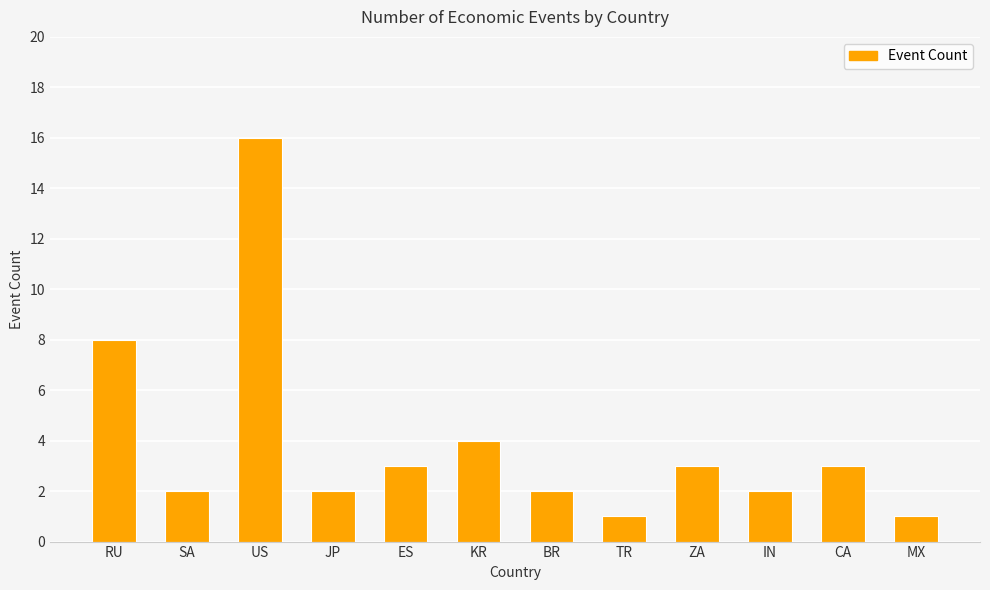

Read the value at ZA.

3